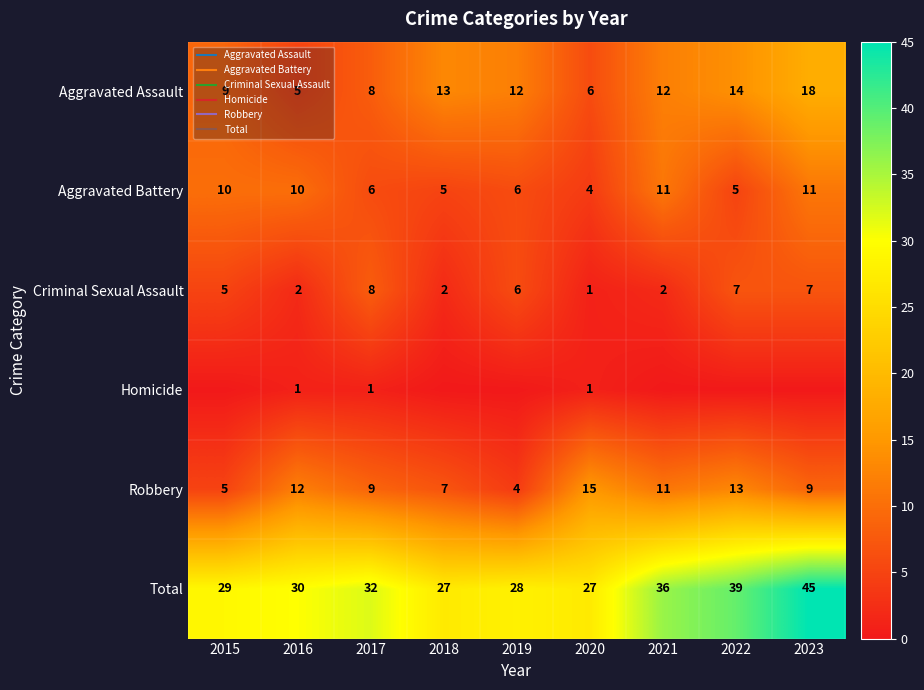

Which category has the lowest value across all series?

2015